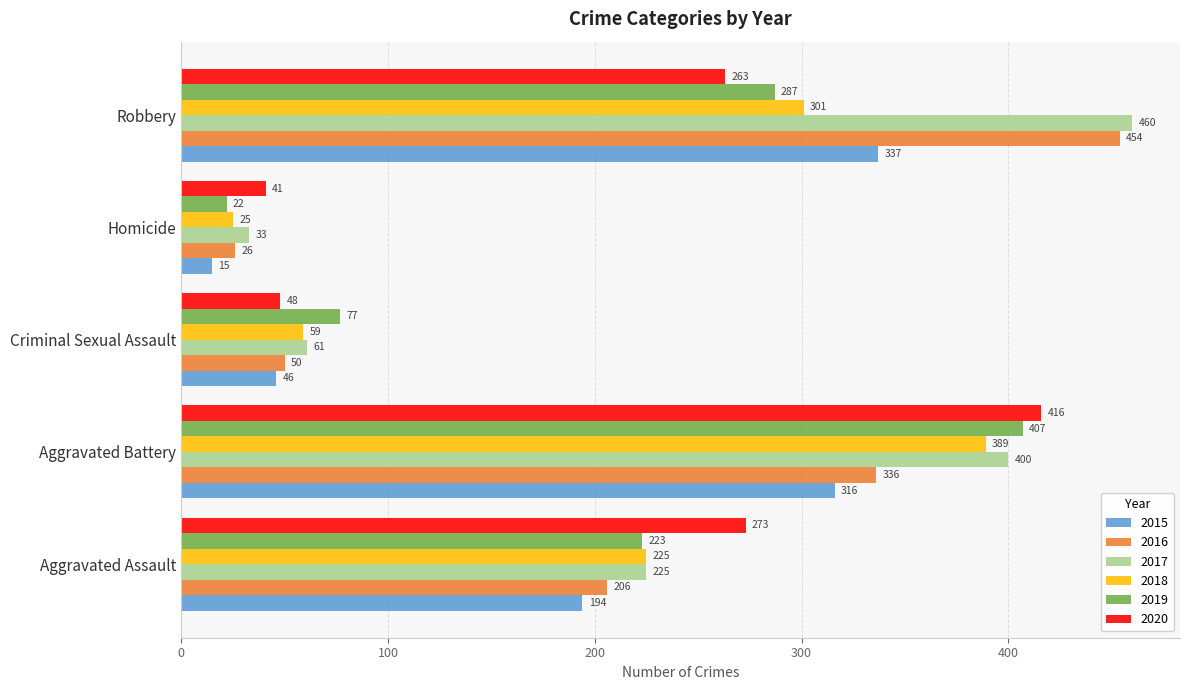

What is the difference between the second highest and minimum values in the 2016 series?

310